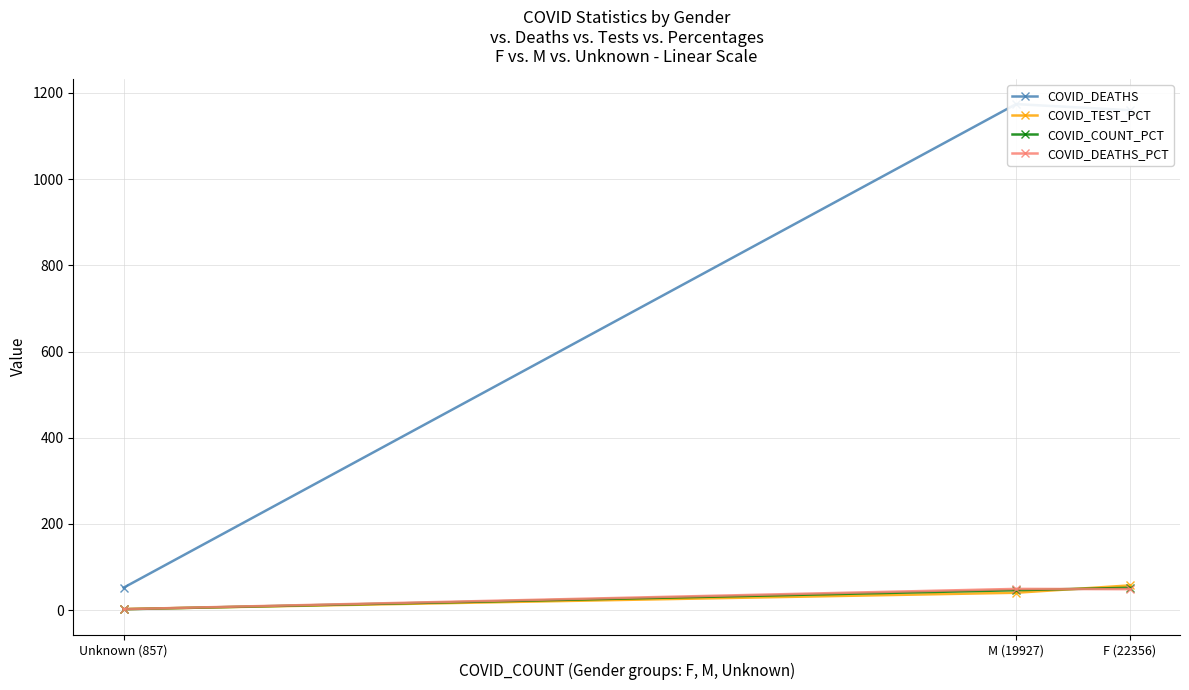

Which category has the lowest value in the COVID_DEATHS_PCT series?

Unknown (857)